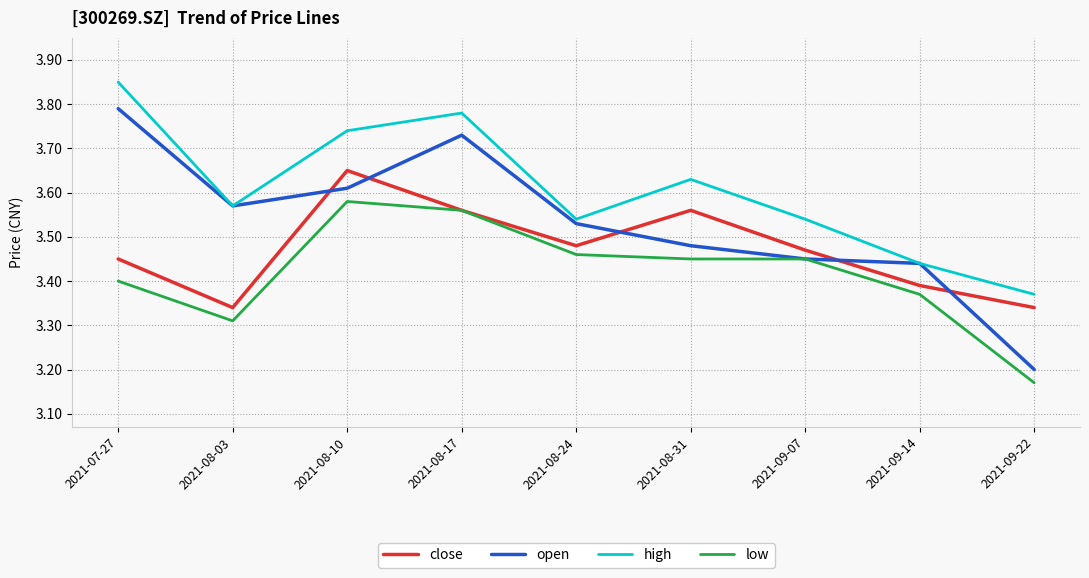

Which series has the largest total across all categories?

high